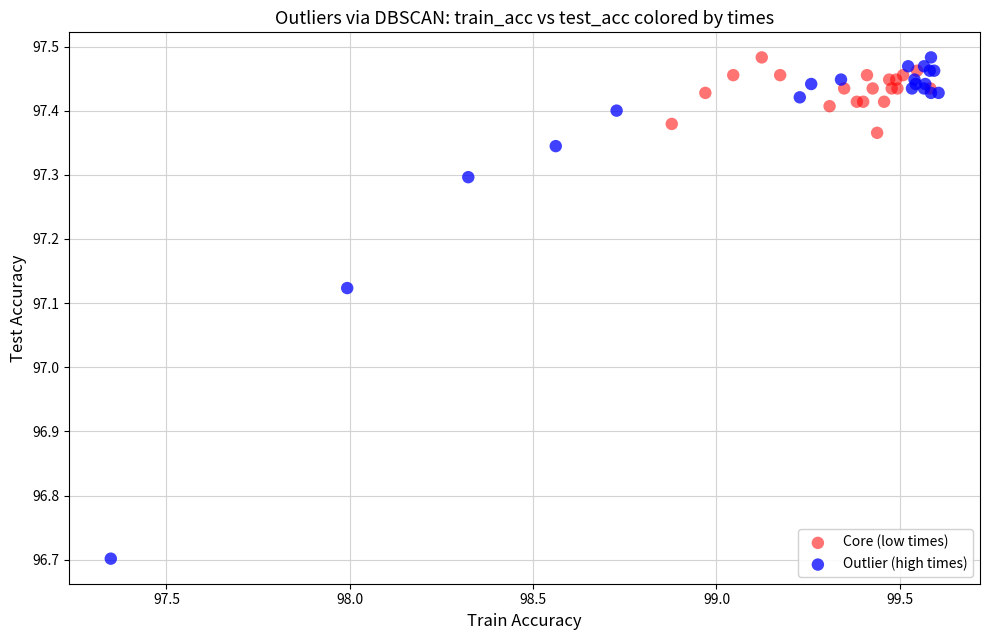

Which series reaches the minimum Y coordinate?

Outlier (high times)